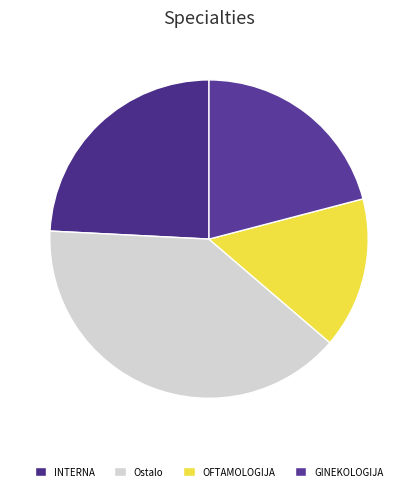

To the nearest percent, what percentage of the pie is GINEKOLOGIJA?

21%